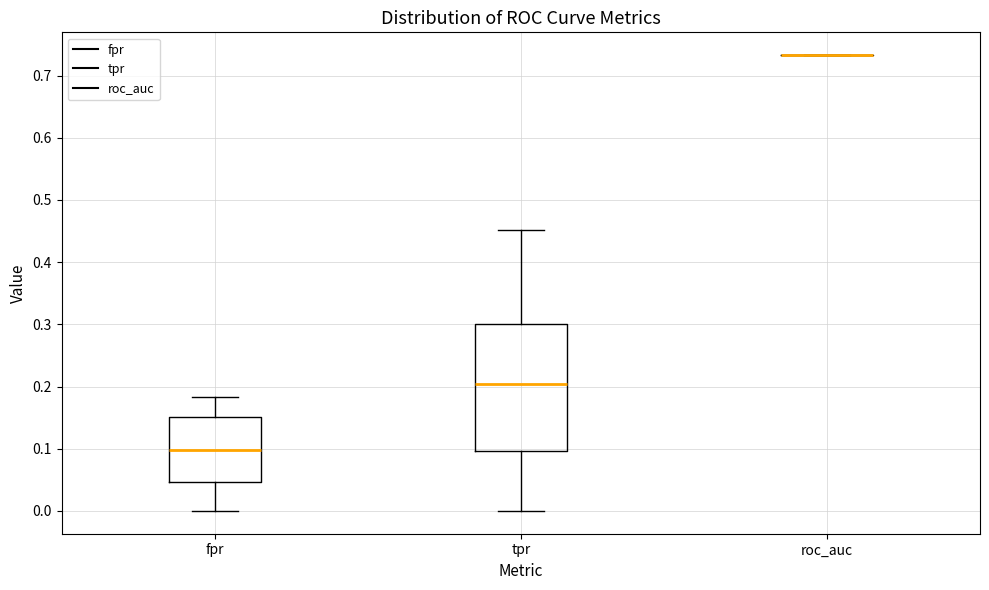

Which box is the tallest, from its lower edge to its upper edge?

tpr